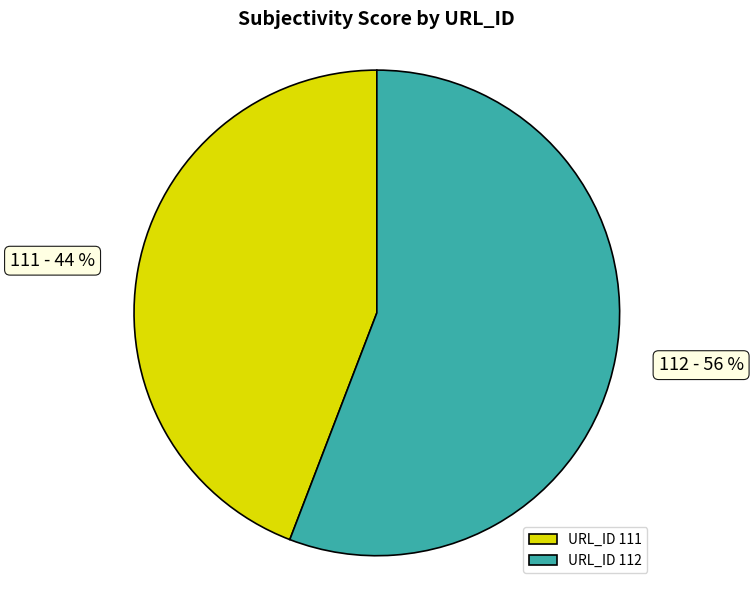

To the nearest percent, what portion does URL_ID 111 represent?

44%